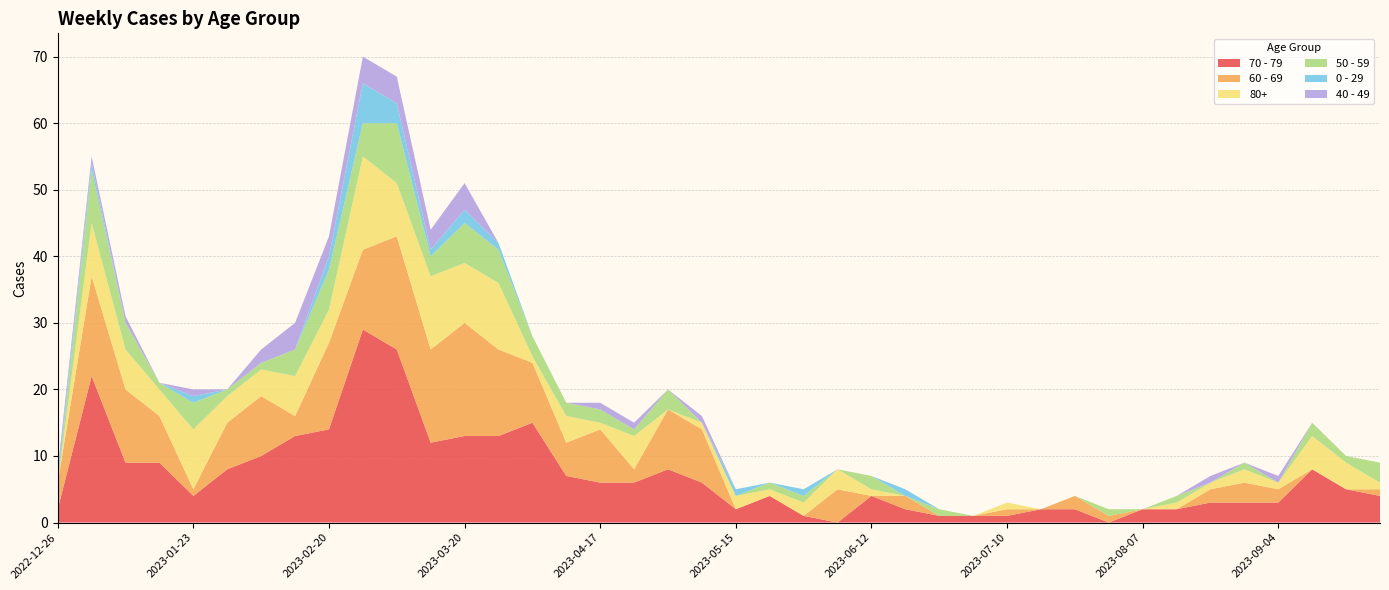

Reading left to right, list all the values displayed in this chart.

70 - 79: 2	22	9	9	4	8	10	13	14	29	26	12	13	13	15	7	6	6	8	6	2	4	1	0	4	2	1	1	1	2	2	0	2	2	3	3	3	8	5	4
60 - 69: 4	15	11	7	1	7	9	3	13	12	17	14	17	13	9	5	8	2	9	8	0	0	0	5	0	2	0	0	1	0	2	1	0	0	2	3	2	0	0	1
80+: 0	8	6	4	9	4	4	6	5	14	8	11	9	10	1	4	1	5	0	1	2	1	2	3	1	0	0	0	1	0	0	0	0	1	1	2	1	5	4	1
50 - 59: 0	8	4	1	4	1	1	4	6	5	9	3	6	5	3	2	2	1	3	0	0	1	1	0	2	0	1	0	0	0	0	1	0	1	0	1	0	2	1	3
0 - 29: 1	1	0	0	1	0	0	0	2	6	3	1	2	1	0	0	0	0	0	0	1	0	1	0	0	1	0	0	0	0	0	0	0	0	0	0	0	0	0	0
40 - 49: 1	1	1	0	1	0	2	4	3	4	4	3	4	0	0	0	1	1	0	1	0	0	0	0	0	0	0	0	0	0	0	0	0	0	1	0	1	0	0	0